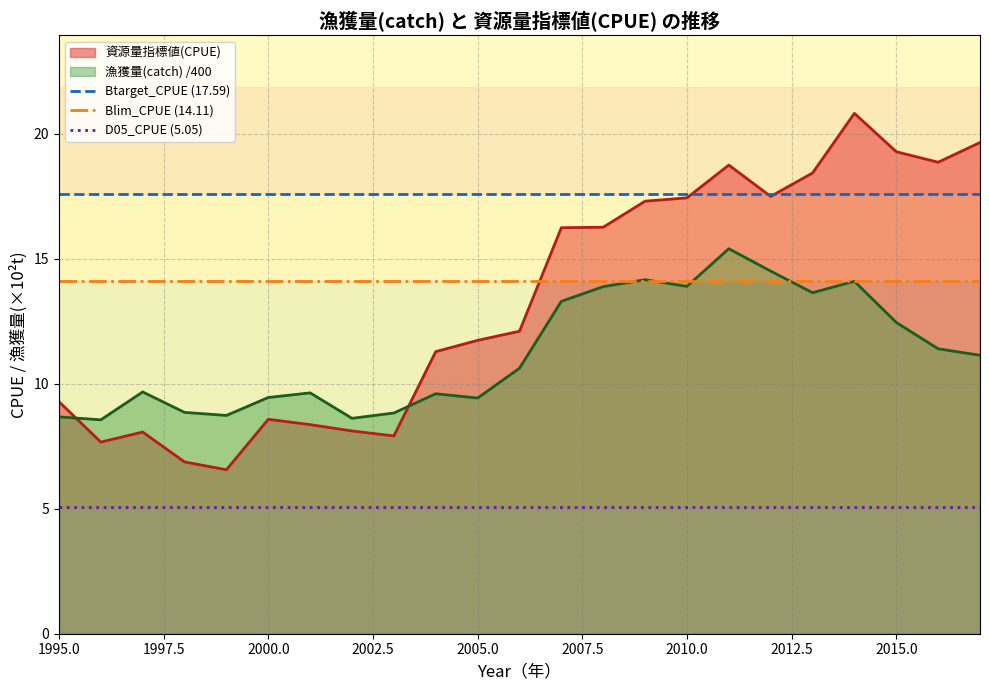

What is the highest value of the 漁獲量(catch) /400 series?

15.4